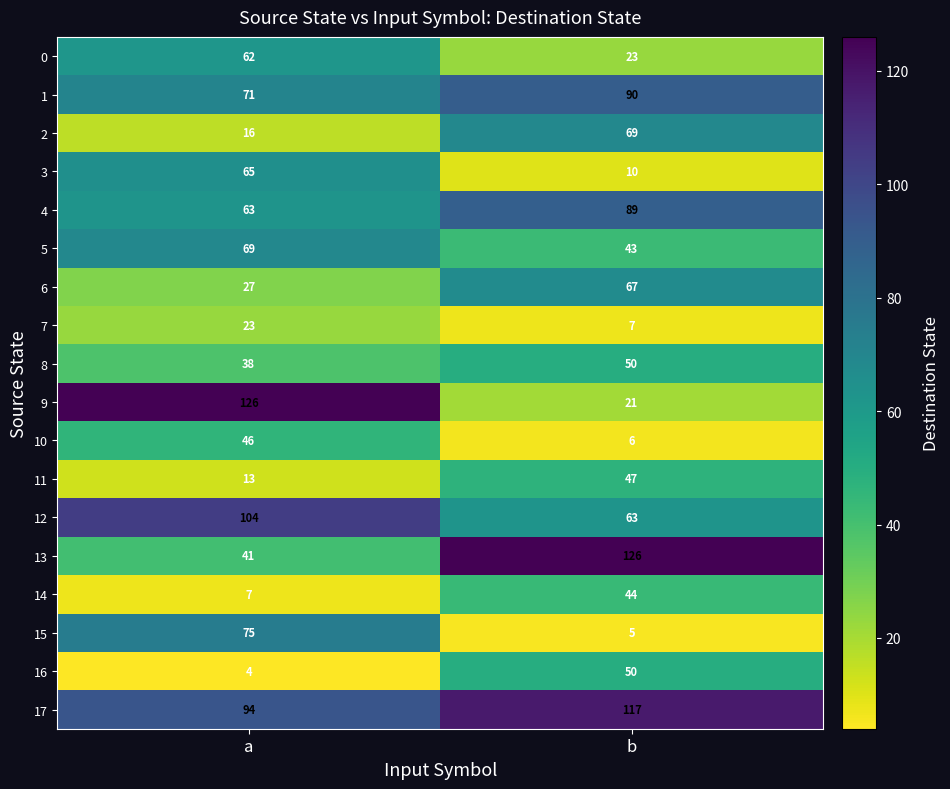

Which category has the lowest value in the 11 series?

a